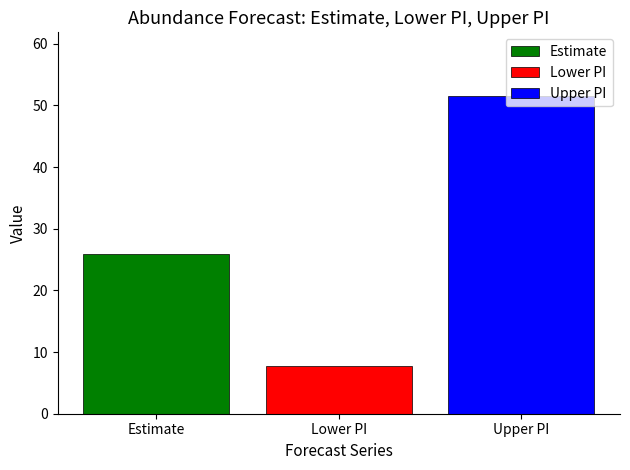

Is it true that the value at Upper PI is 25.8?

False